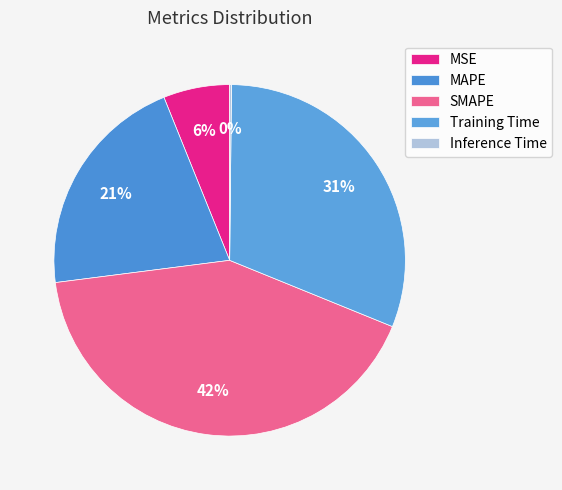

How many slices are in this pie chart?

5